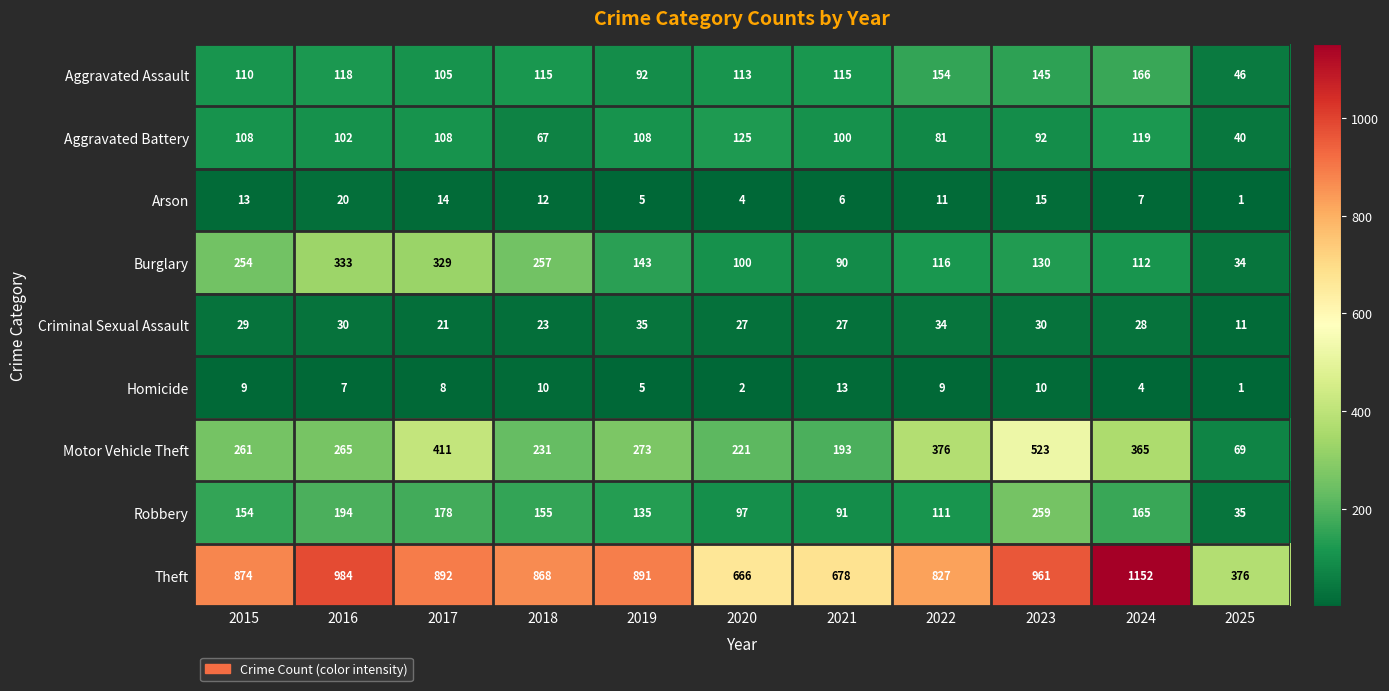

At which label does Theft reach its peak?

2024